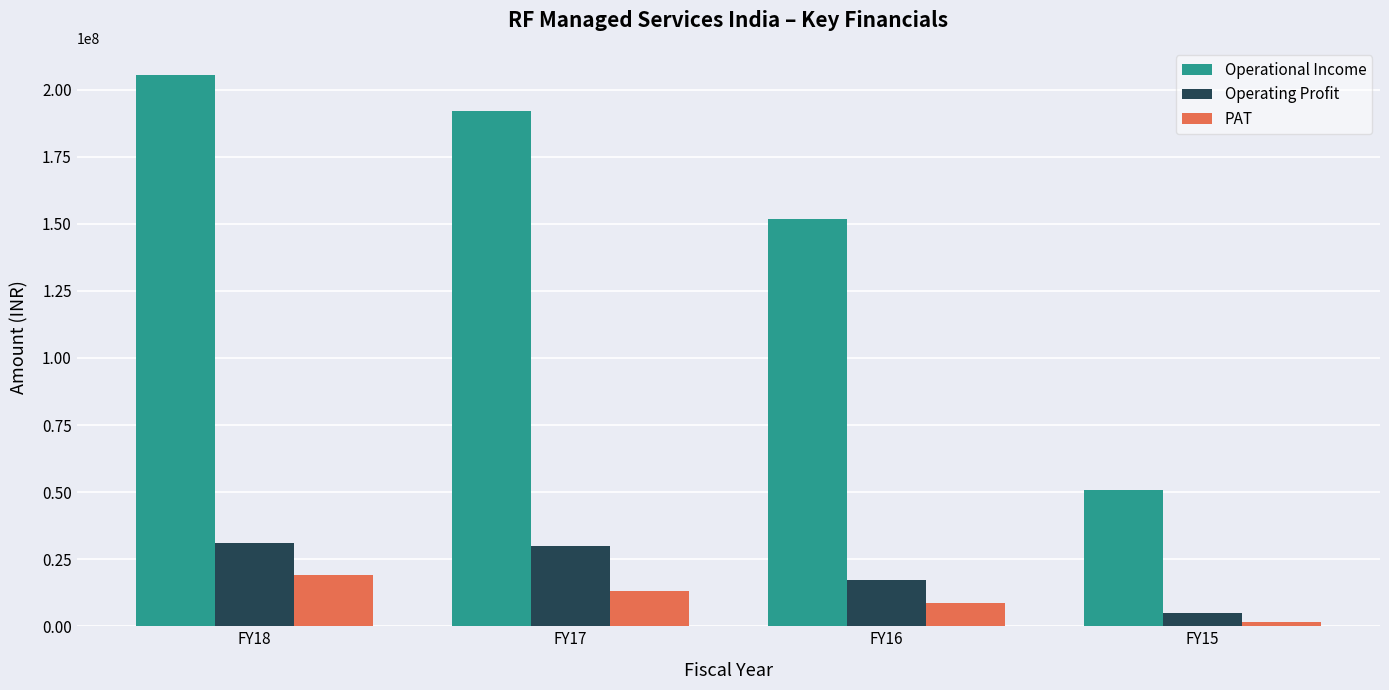

At FY15, list the series in order from smallest to largest.

PAT, Operating Profit, Operational Income